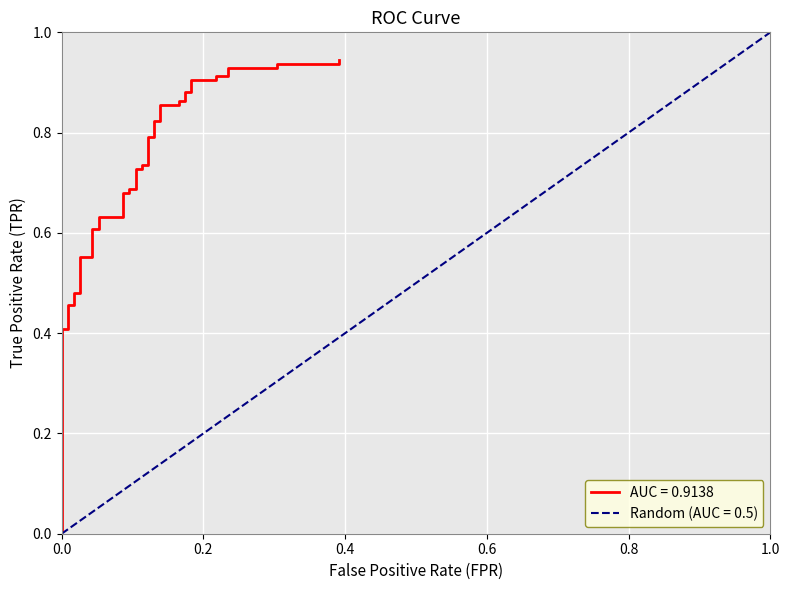

True or false: the data has more than 2 interior local peaks.

False